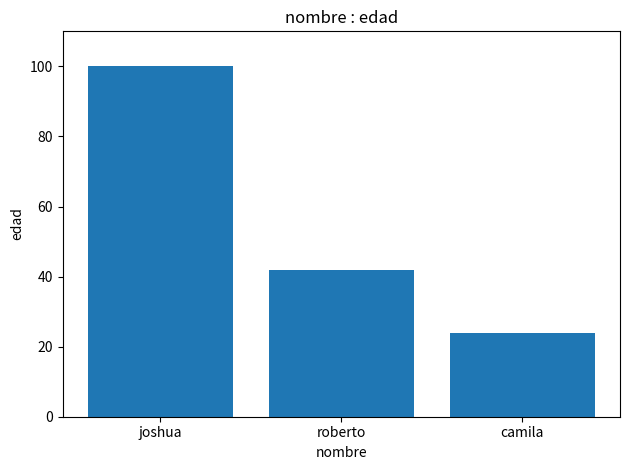

List the labels in order of value, smallest first.

camila, roberto, joshua